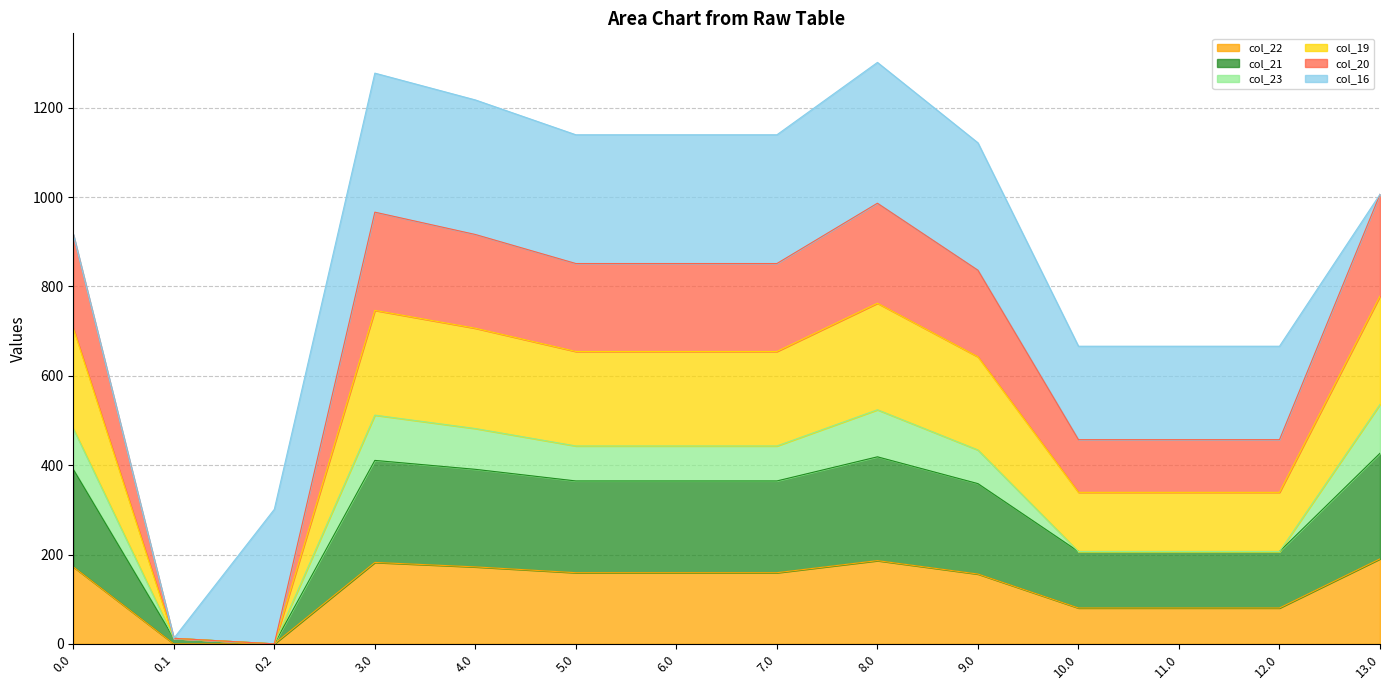

What is the maximum value for col_22?

190.3